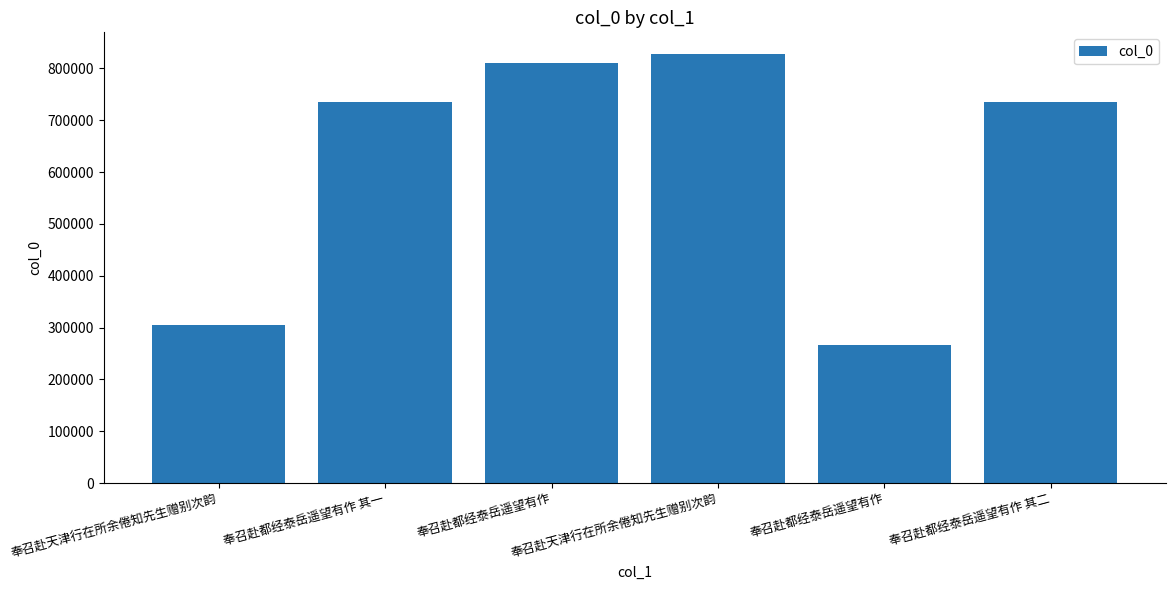

Reading left to right, transcribe all the data shown in this chart.

奉召赴天津行在所余倦知先生赠别次韵=304355	奉召赴都经泰岳遥望有作 其一=735752	奉召赴都经泰岳遥望有作=810646	奉召赴天津行在所余倦知先生赠别次韵=828325	奉召赴都经泰岳遥望有作=266261	奉召赴都经泰岳遥望有作 其二=735753